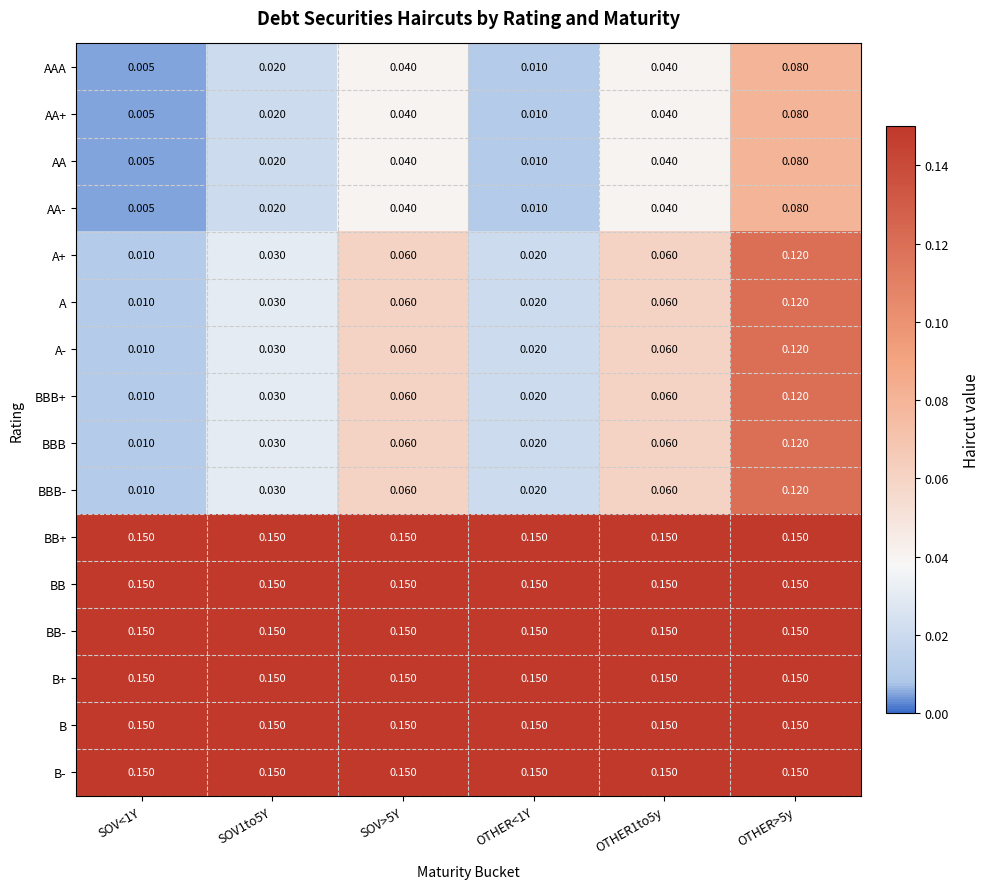

At how many categories does at least one series exceed 0?

6